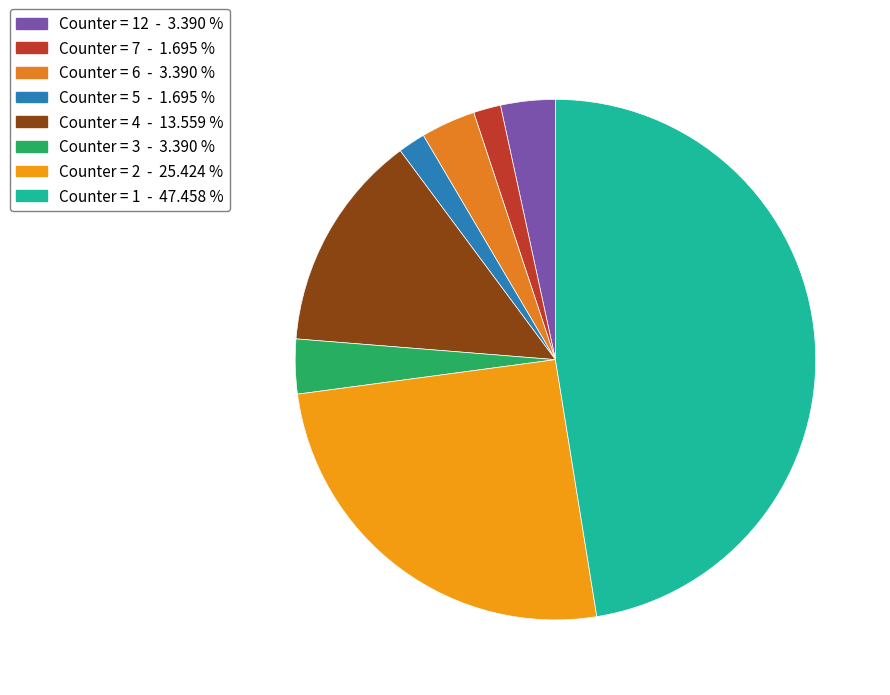

Does any single category account for the majority?

No